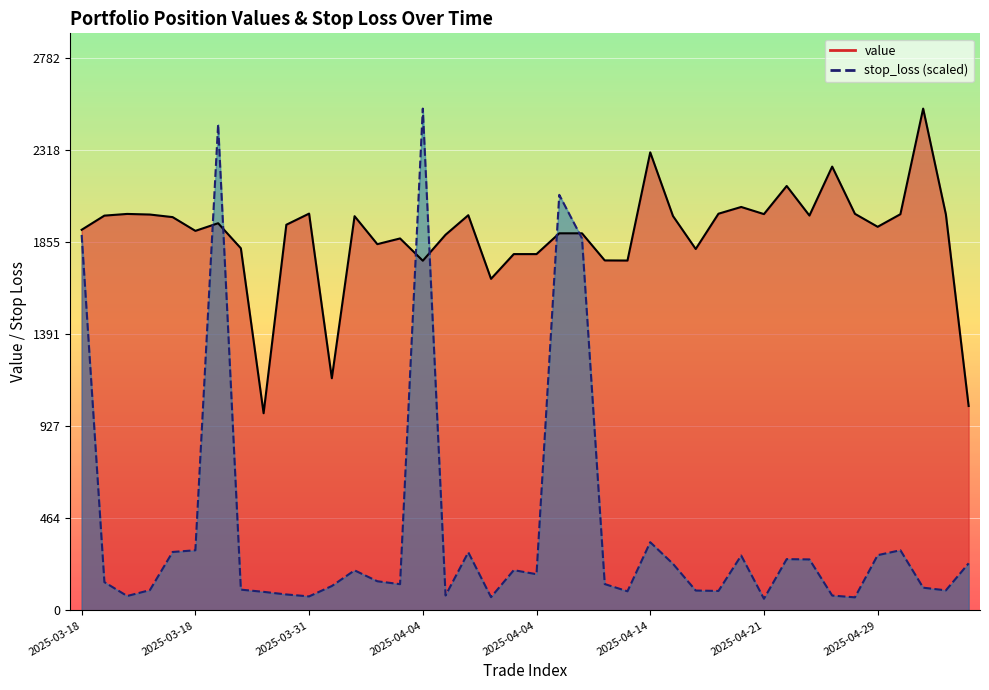

At 2025-03-26_KGEI_buy, list the series in order from largest to smallest.

value, stop_loss